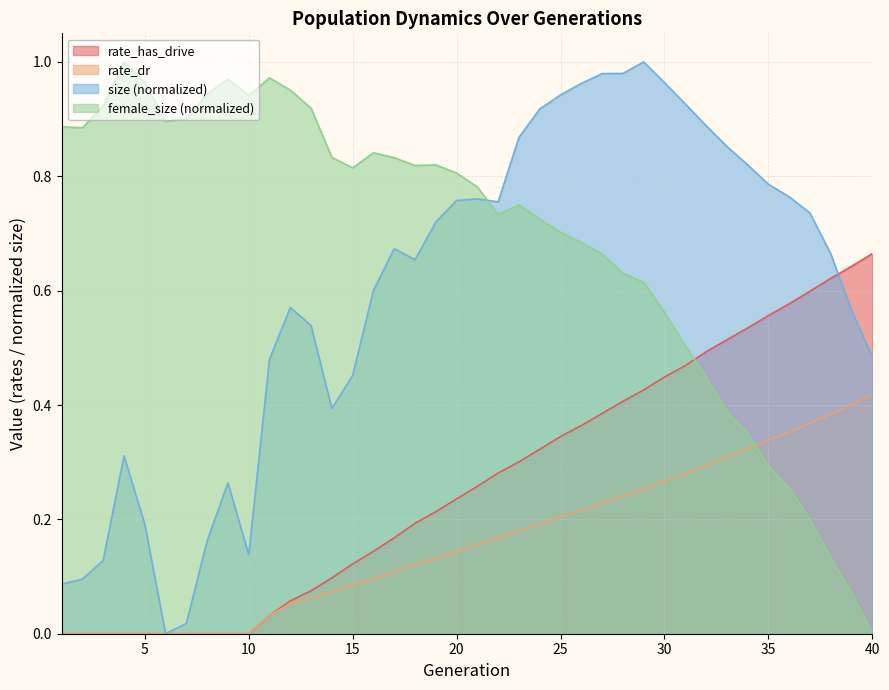

What is the greatest value displayed?

1.0